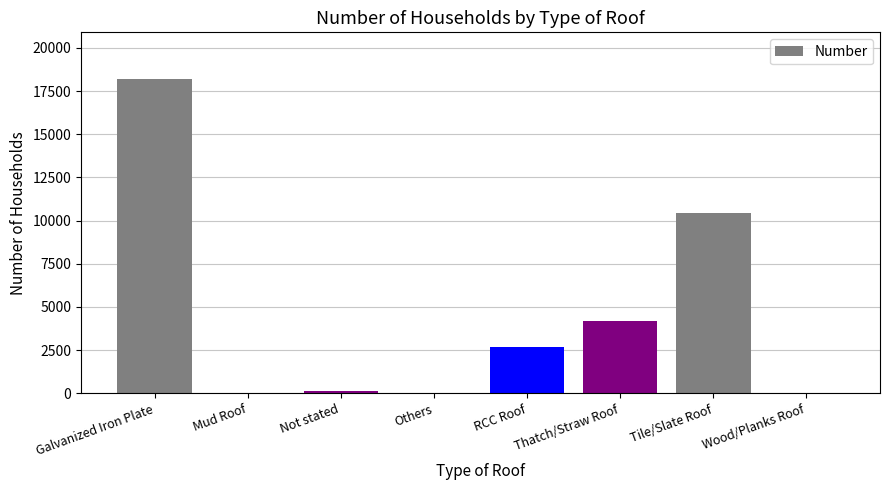

What is the greatest value displayed?

18178